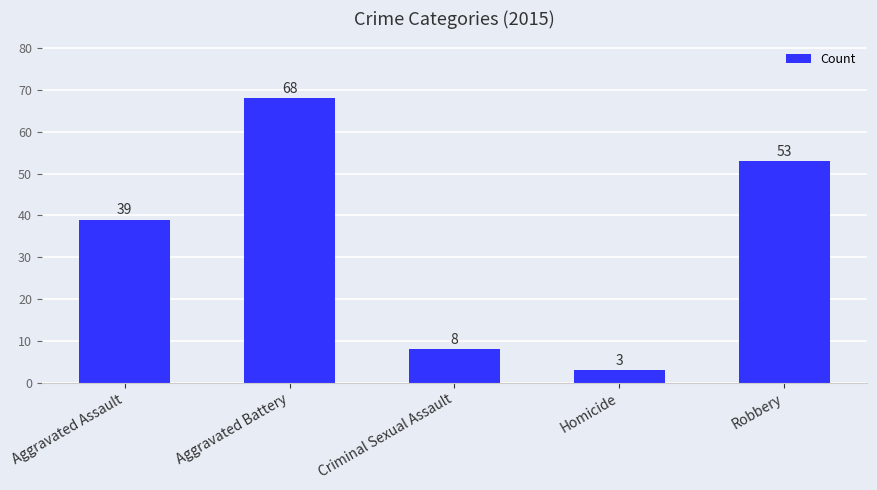

Approximately how many times larger is the value at Criminal Sexual Assault compared to Homicide?

2.7